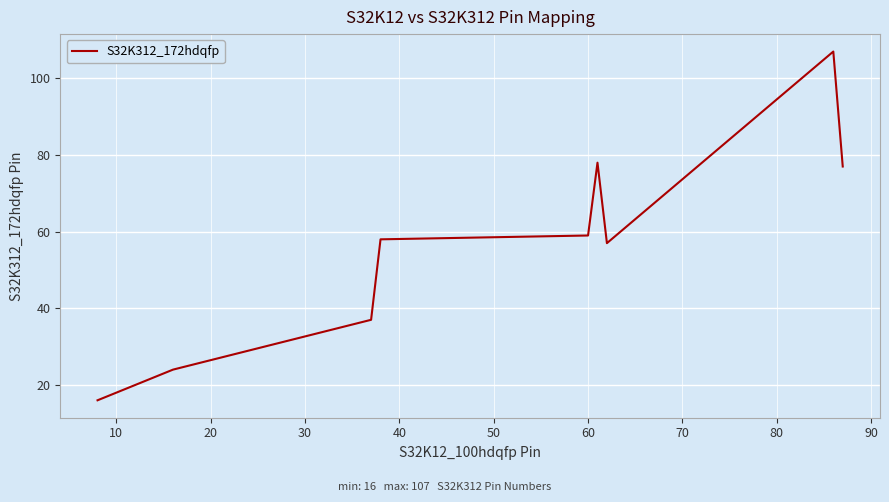

What is the maximum value shown in the chart?

107